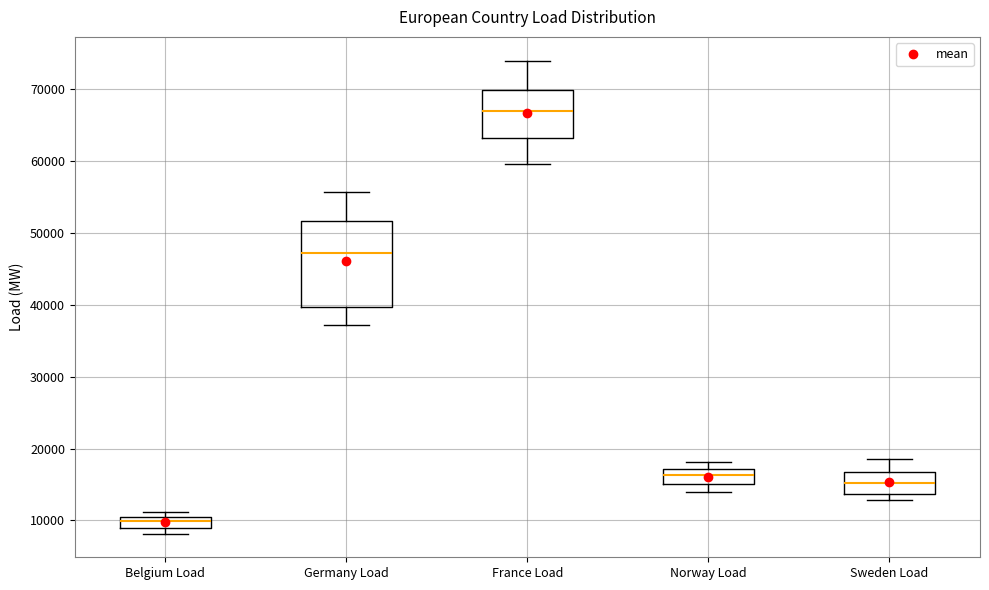

Which box is the tallest, from its lower edge to its upper edge?

Germany Load